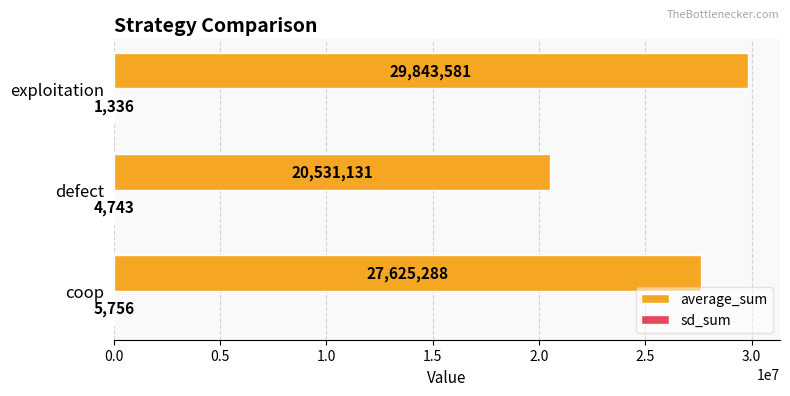

Which series changed the most between coop and exploitation?

average_sum